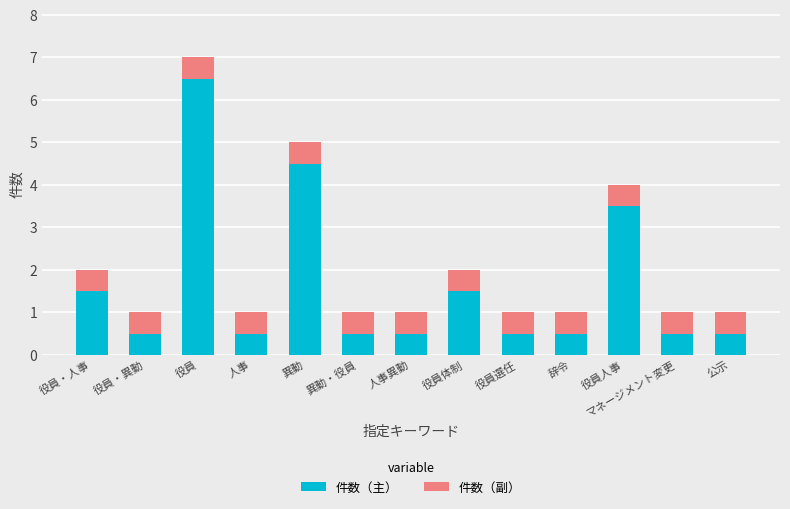

Does the chart contain stacked bars?

Yes